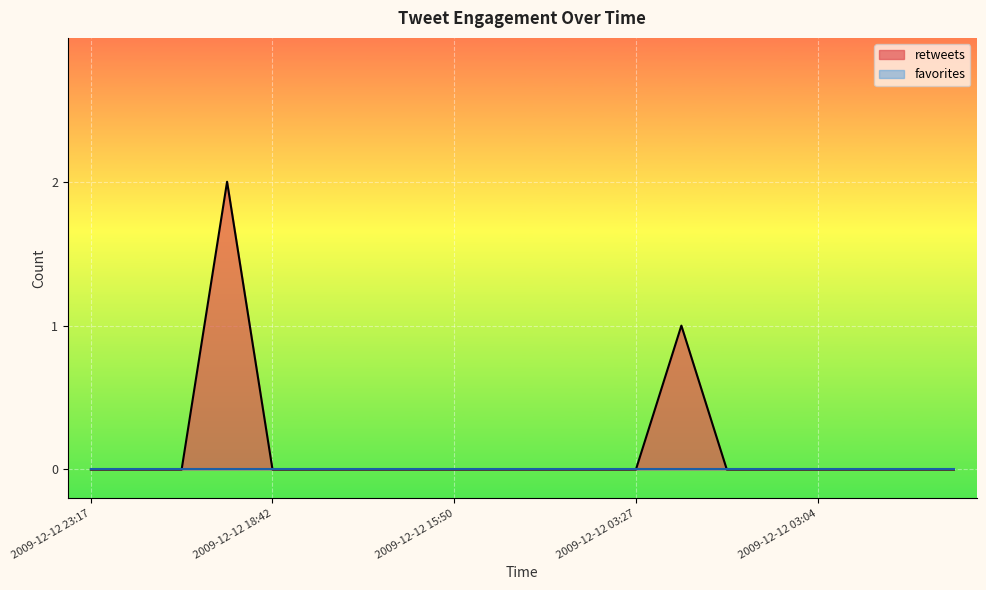

What is the label of the 4th point from the left?

2009-12-12 19:44